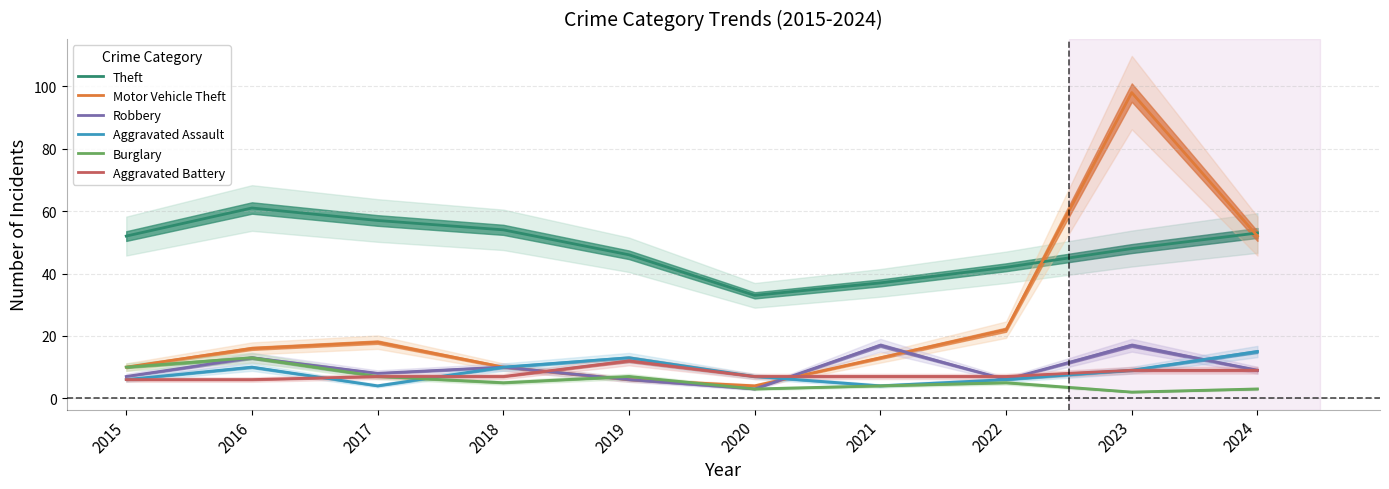

What are all the series names shown in the legend?

Theft, Motor Vehicle Theft, Robbery, Aggravated Assault, Burglary, Aggravated Battery